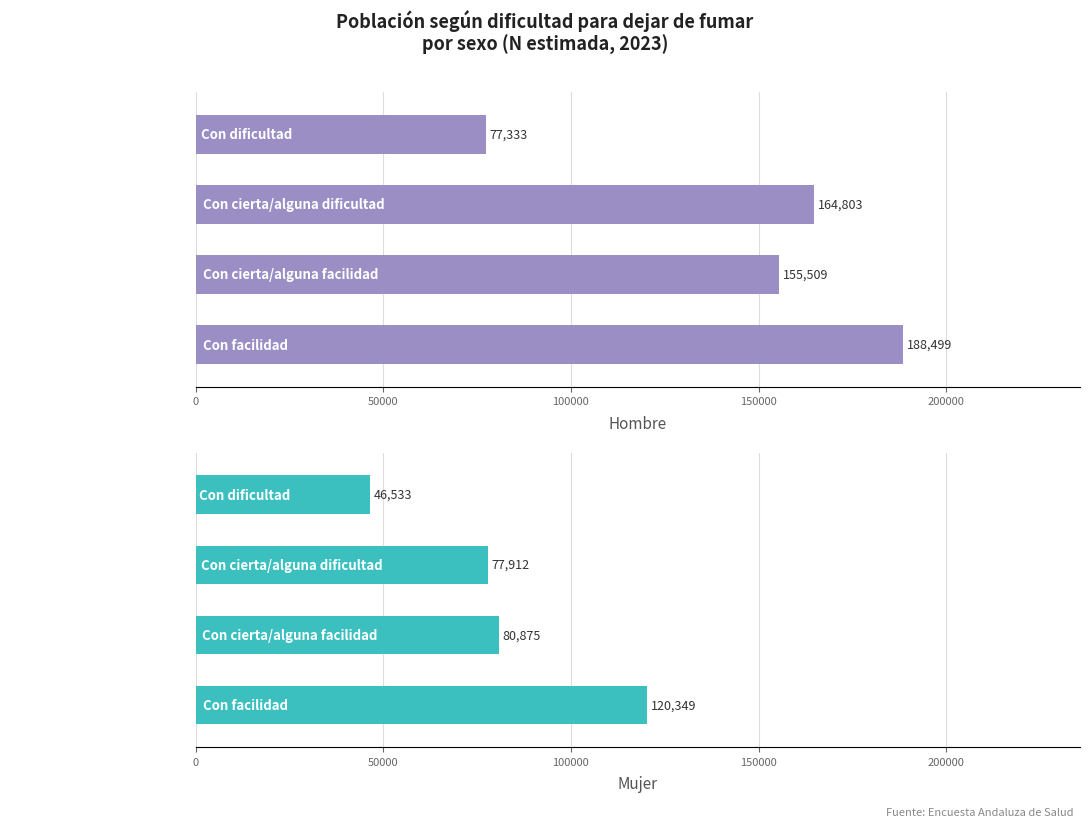

What is the spread (max minus min) of values at Con facilidad?

68150